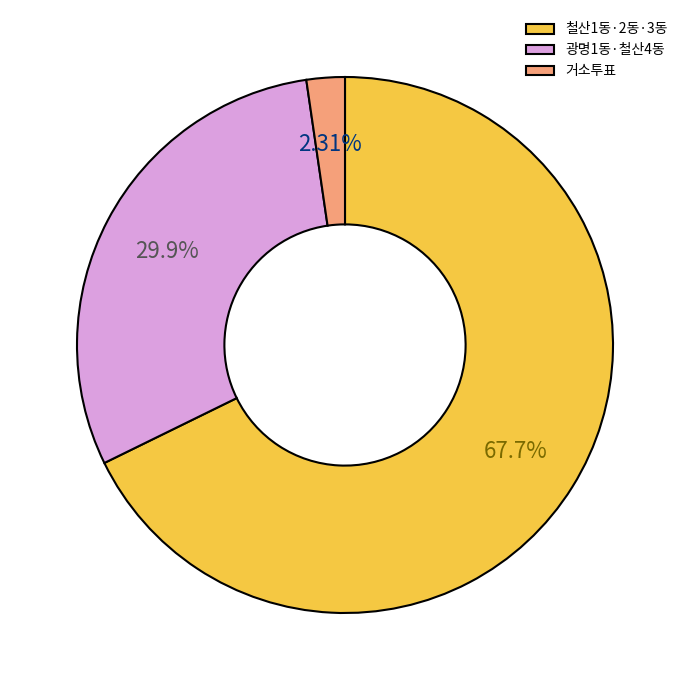

Which category has the smallest portion of the pie?

거소투표